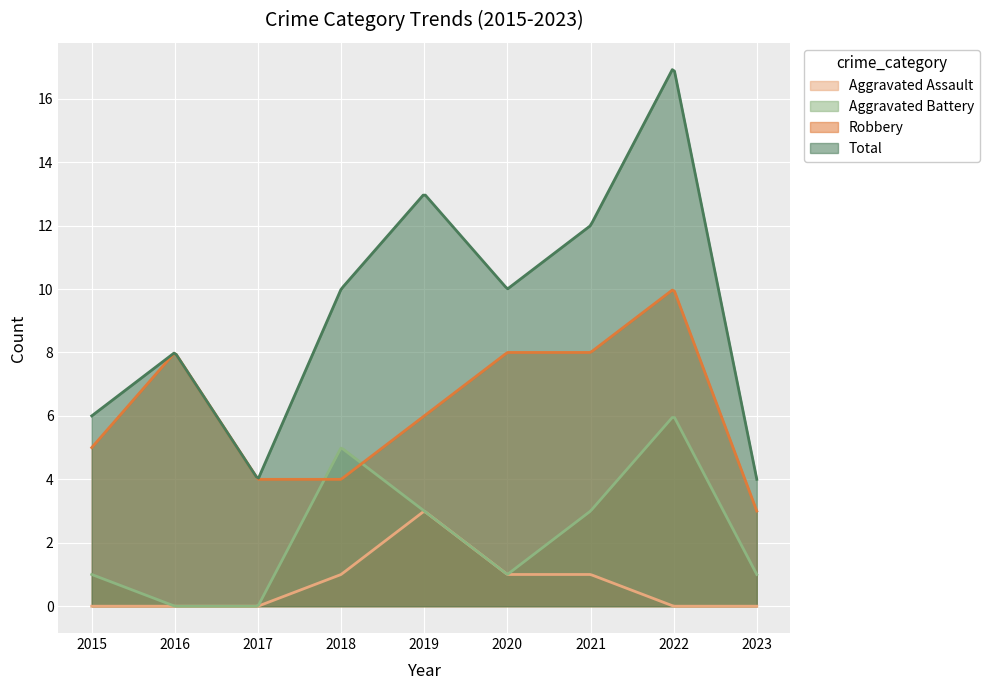

True or false: Aggravated Assault and Aggravated Battery intersect in this chart.

False